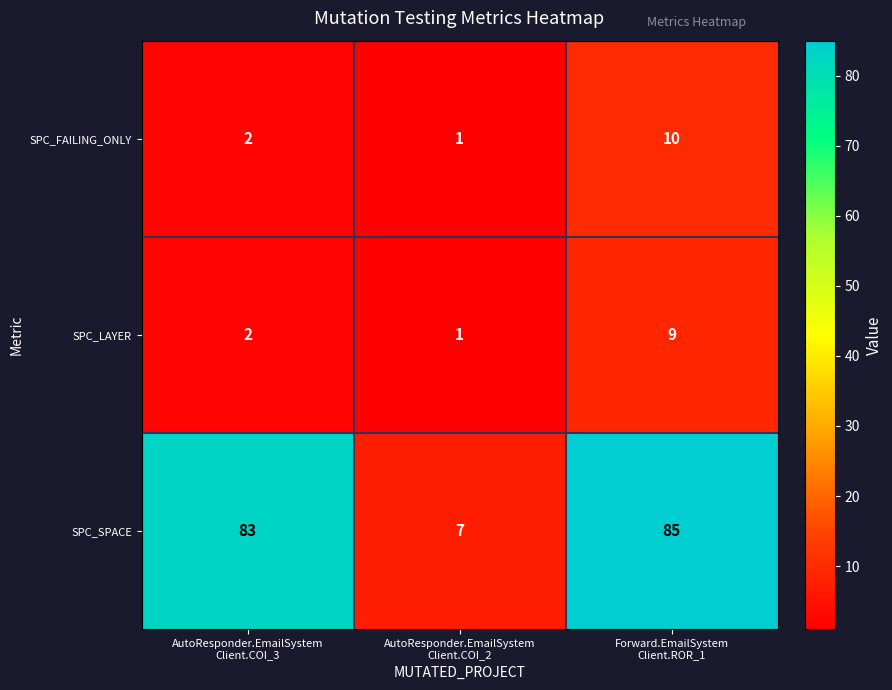

How many data points in SPC_SPACE are less than 83?

1